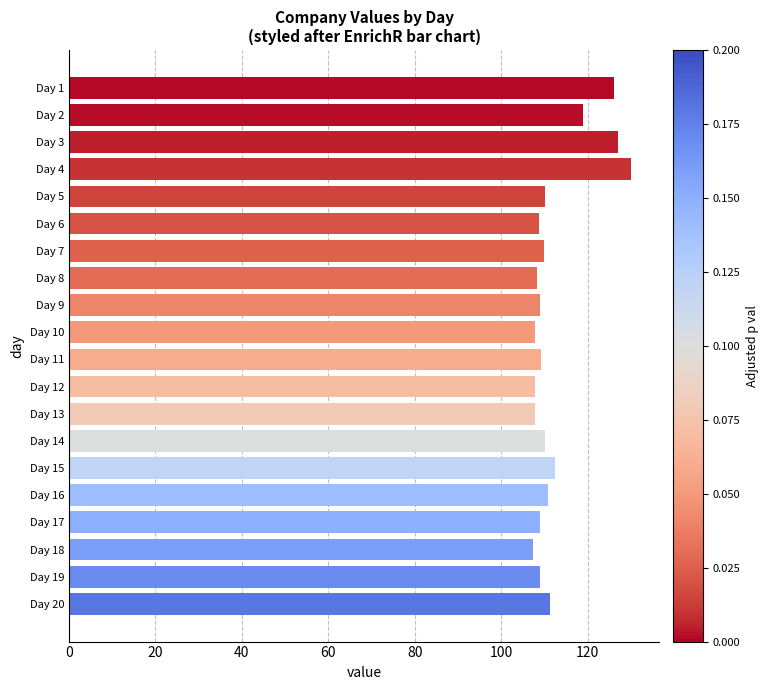

Is it true that the value at Day 9 is 41.8?

False